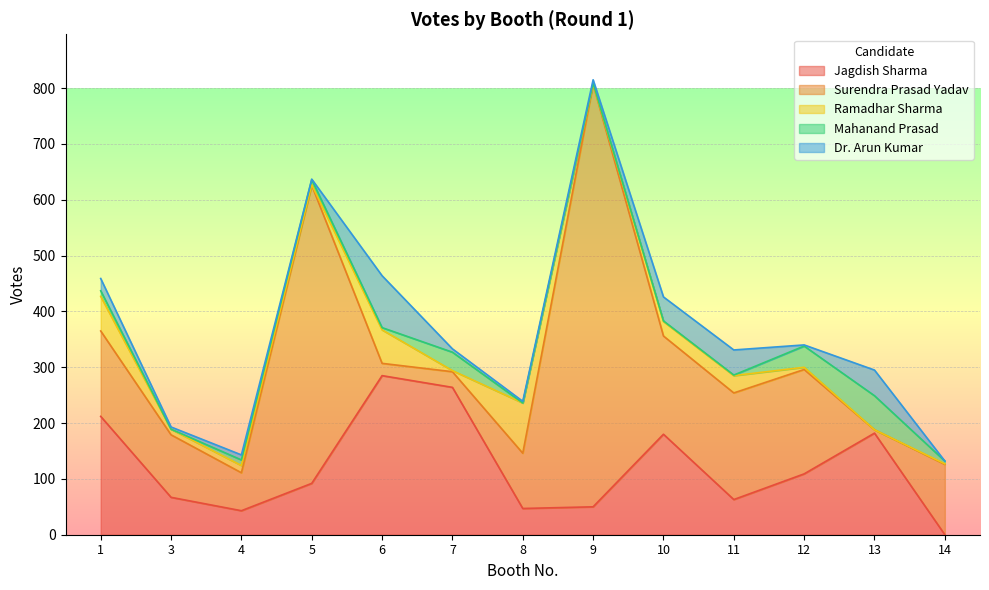

What is the sum of all Jagdish Sharma values?

1594